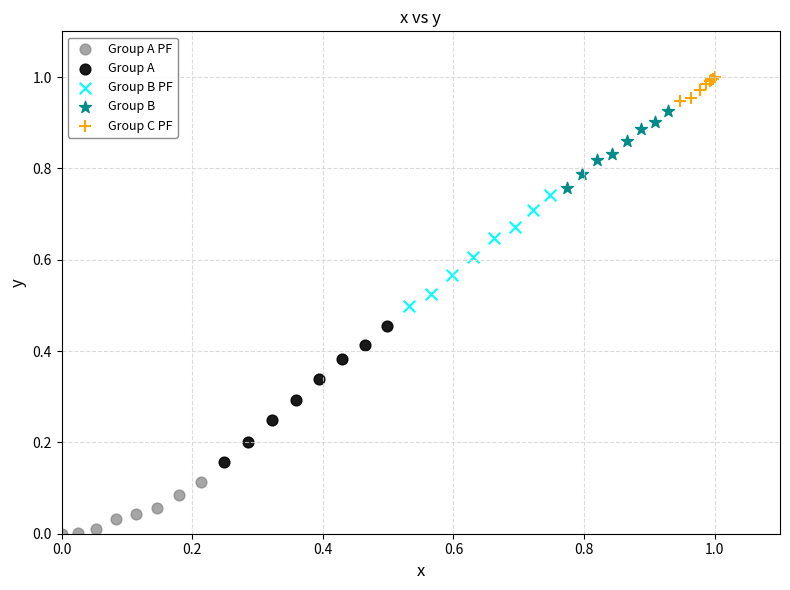

Which series contains the highest Y value?

Group C PF